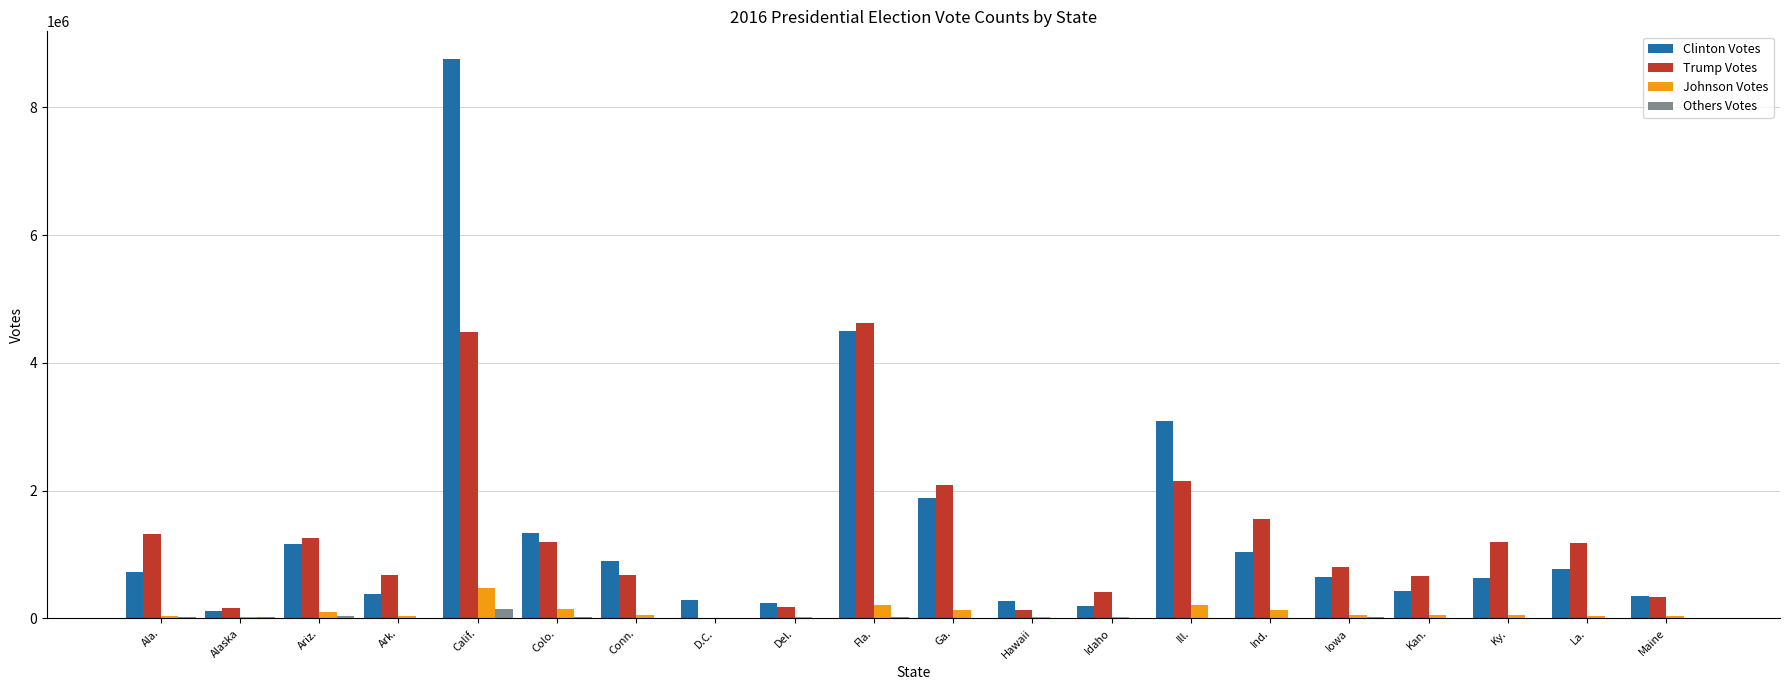

Are the bars horizontal?

No